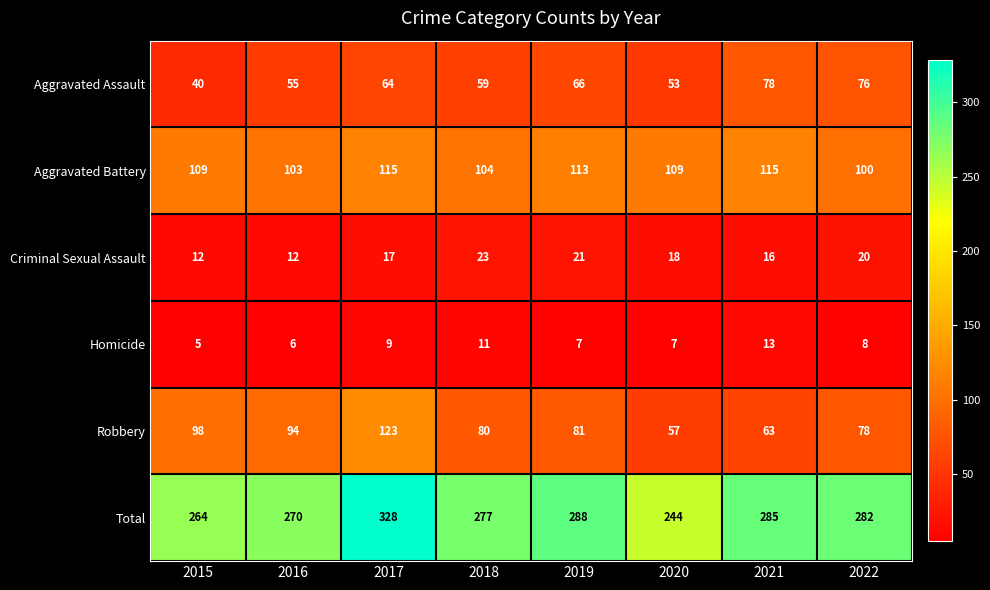

The Aggravated Battery series shows 104 at 2018. True or false?

True